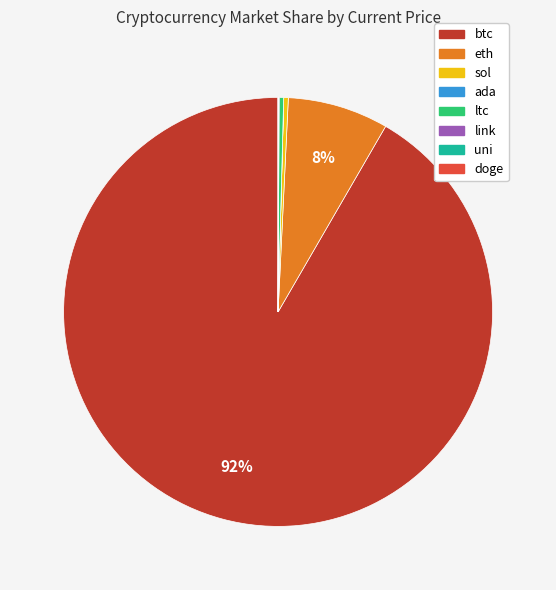

Which slice is the largest?

btc